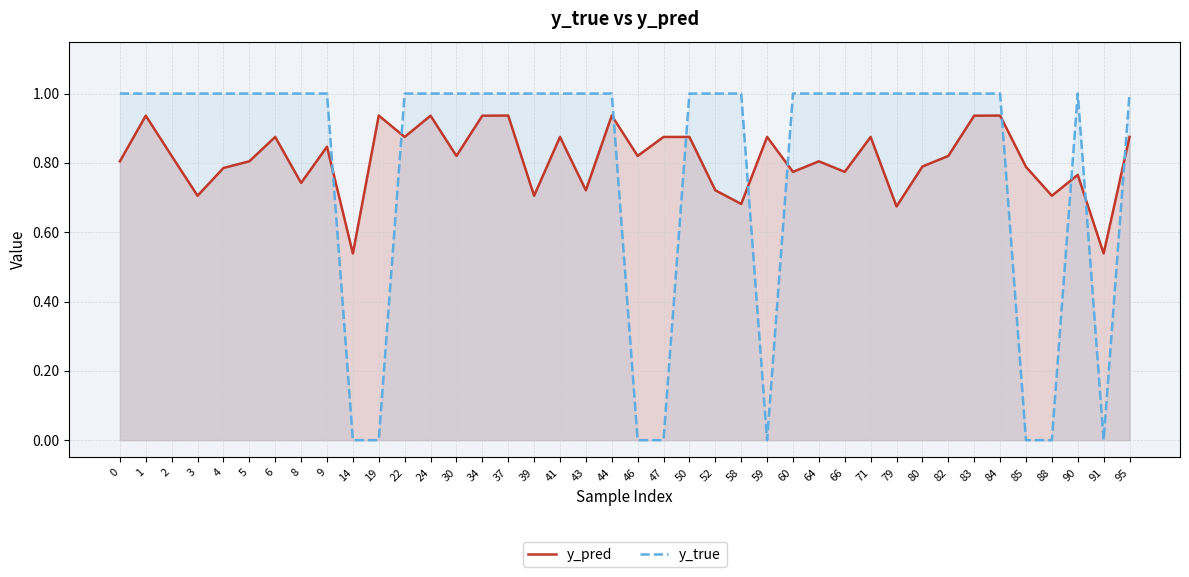

Which has a higher value, 50 or 24?

24